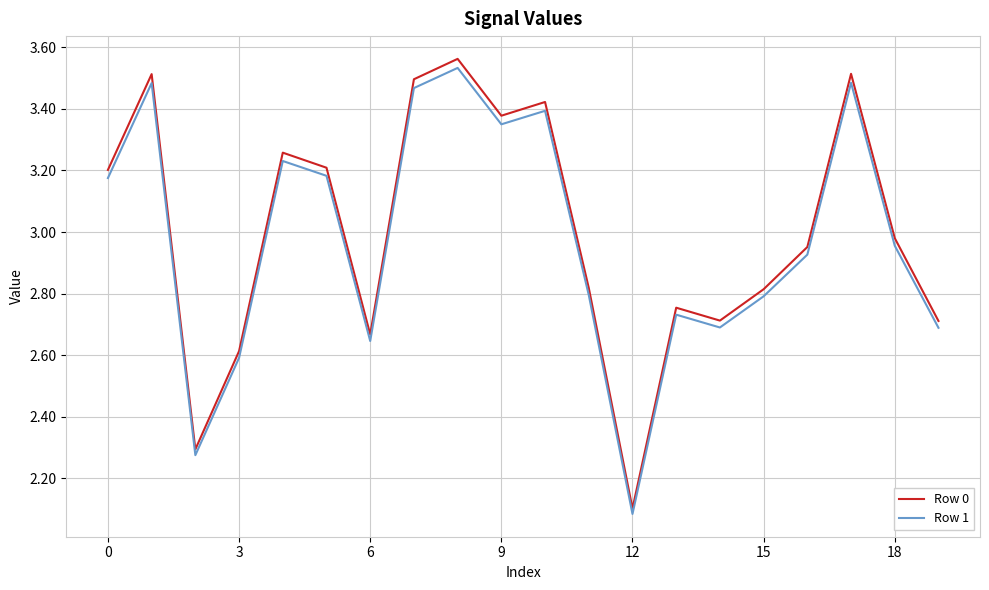

How many interior local valleys does the Row 0 series have?

5